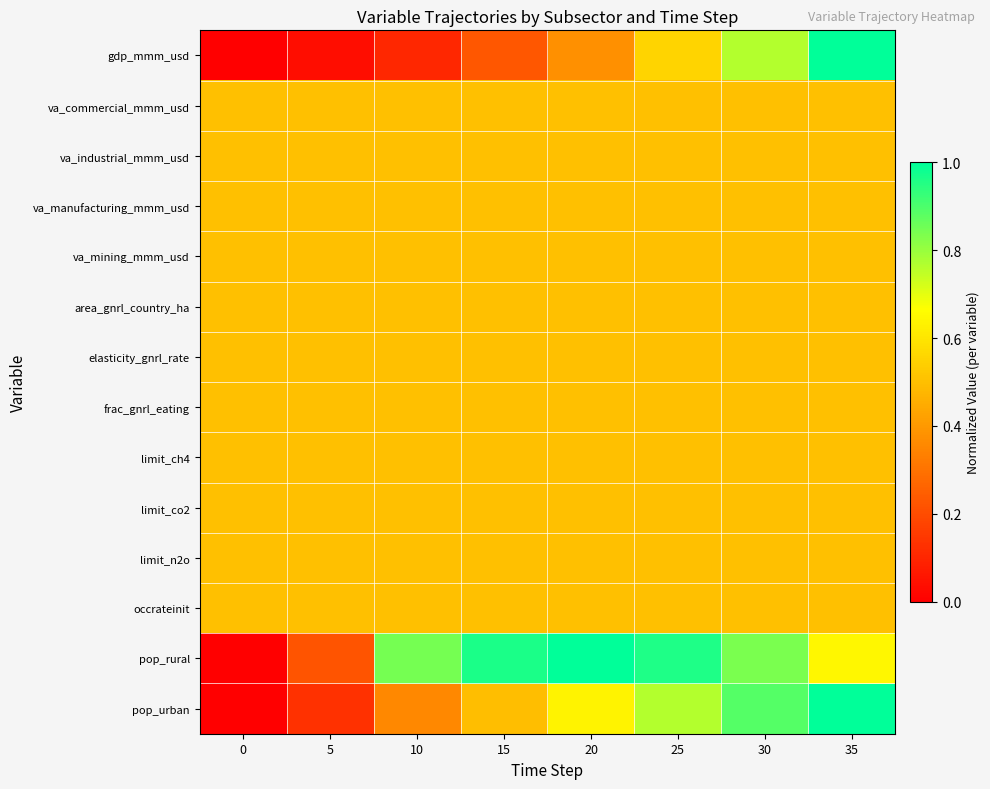

Reading left to right, transcribe all the data shown in this chart.

gdp_mmm_usd: 0=0.0	5=0.0	10=0.1	15=0.2	20=0.4	25=0.6	30=0.8	35=1.0
va_commercial_mmm_usd: 0=0.5	5=0.5	10=0.5	15=0.5	20=0.5	25=0.5	30=0.5	35=0.5
va_industrial_mmm_usd: 0=0.5	5=0.5	10=0.5	15=0.5	20=0.5	25=0.5	30=0.5	35=0.5
va_manufacturing_mmm_usd: 0=0.5	5=0.5	10=0.5	15=0.5	20=0.5	25=0.5	30=0.5	35=0.5
va_mining_mmm_usd: 0=0.5	5=0.5	10=0.5	15=0.5	20=0.5	25=0.5	30=0.5	35=0.5
area_gnrl_country_ha: 0=0.5	5=0.5	10=0.5	15=0.5	20=0.5	25=0.5	30=0.5	35=0.5
elasticity_gnrl_rate: 0=0.5	5=0.5	10=0.5	15=0.5	20=0.5	25=0.5	30=0.5	35=0.5
frac_gnrl_eating: 0=0.5	5=0.5	10=0.5	15=0.5	20=0.5	25=0.5	30=0.5	35=0.5
limit_ch4: 0=0.5	5=0.5	10=0.5	15=0.5	20=0.5	25=0.5	30=0.5	35=0.5
limit_co2: 0=0.5	5=0.5	10=0.5	15=0.5	20=0.5	25=0.5	30=0.5	35=0.5
limit_n2o: 0=0.5	5=0.5	10=0.5	15=0.5	20=0.5	25=0.5	30=0.5	35=0.5
occrateinit: 0=0.5	5=0.5	10=0.5	15=0.5	20=0.5	25=0.5	30=0.5	35=0.5
pop_rural: 0=0.0	5=0.2	10=0.8	15=1.0	20=1.0	25=1.0	30=0.8	35=0.6
pop_urban: 0=0.0	5=0.1	10=0.4	15=0.5	20=0.6	25=0.8	30=0.9	35=1.0